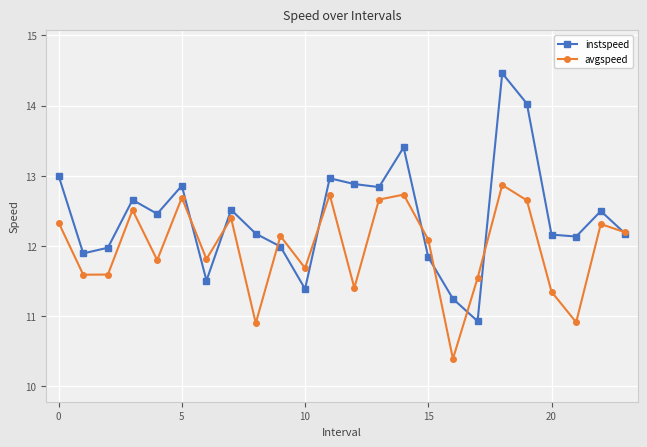

What is the sum of all avgspeed values?

287.3